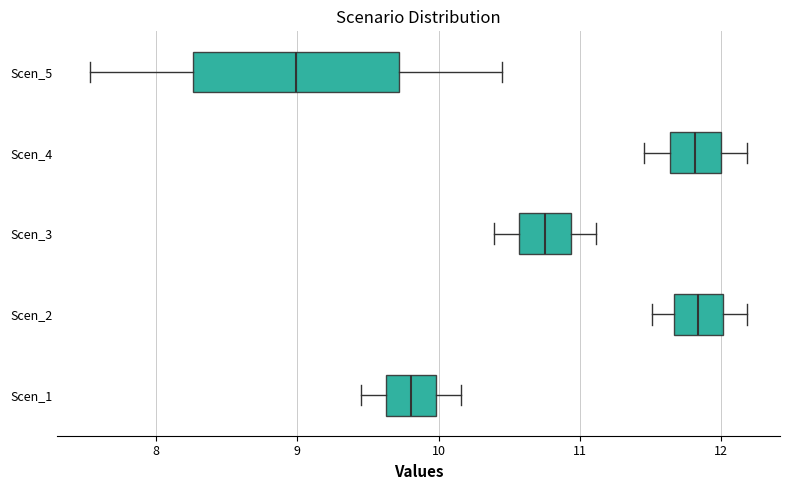

Reading bottom to top, read every box against the x-axis: the position of its median line, the range the box covers, and the ends of its whiskers. The values are not printed on the chart, so give them approximately, as read against the axis.

Scen_1: median 9.8, box 9.6 to 10.0, whiskers 9.5 to 10.2
Scen_2: median 11.8, box 11.7 to 12.0, whiskers 11.5 to 12.2
Scen_3: median 10.8, box 10.6 to 10.9, whiskers 10.4 to 11.1
Scen_4: median 11.8, box 11.6 to 12.0, whiskers 11.5 to 12.2
Scen_5: median 9.0, box 8.3 to 9.7, whiskers 7.5 to 10.4